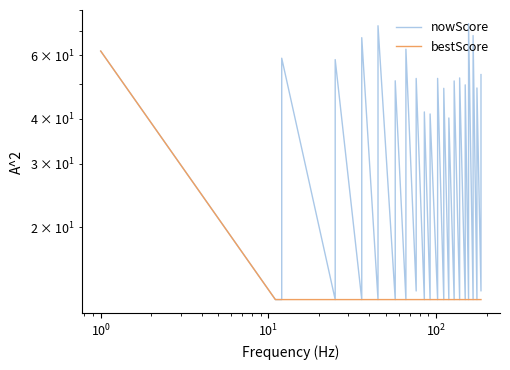

The nowScore series shows 64.4 at 19. True or false?

False